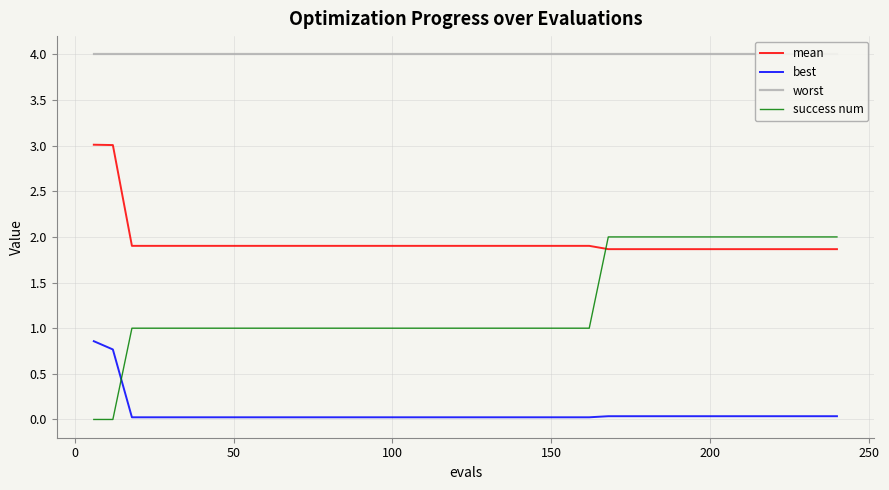

What is the maximum value for mean?

3.0